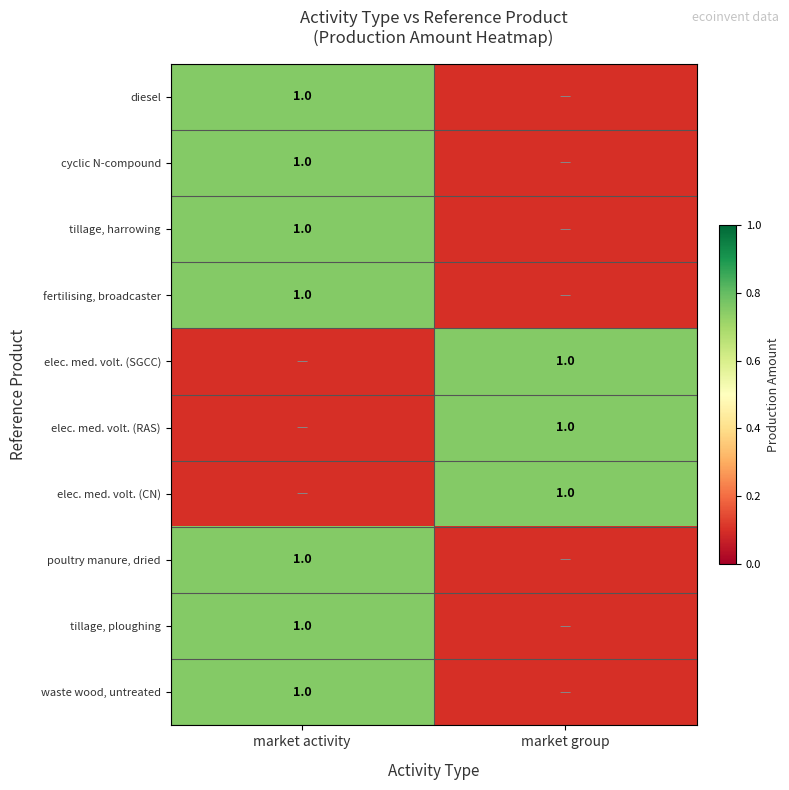

The value of elec. med. volt. (CN) at market group is 1.0. True or false?

True